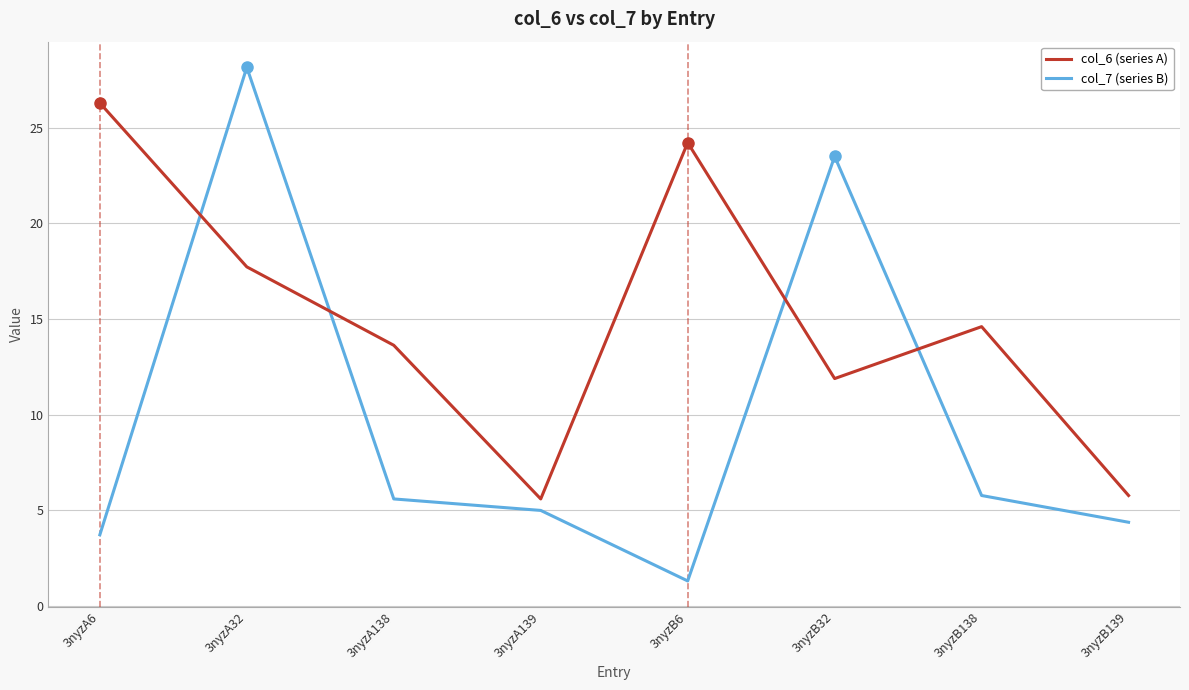

Reading left to right, transcribe all the data shown in this chart.

col_6 (series A): 26.3	17.7	13.6	5.6	24.2	11.9	14.6	5.8
col_7 (series B): 3.7	28.2	5.6	5.0	1.3	23.5	5.8	4.4